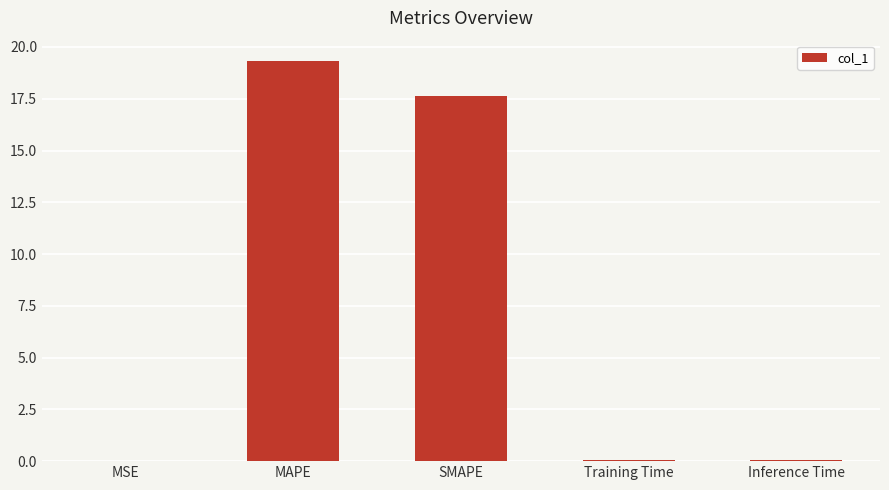

The value at SMAPE is 17.6. True or false?

True